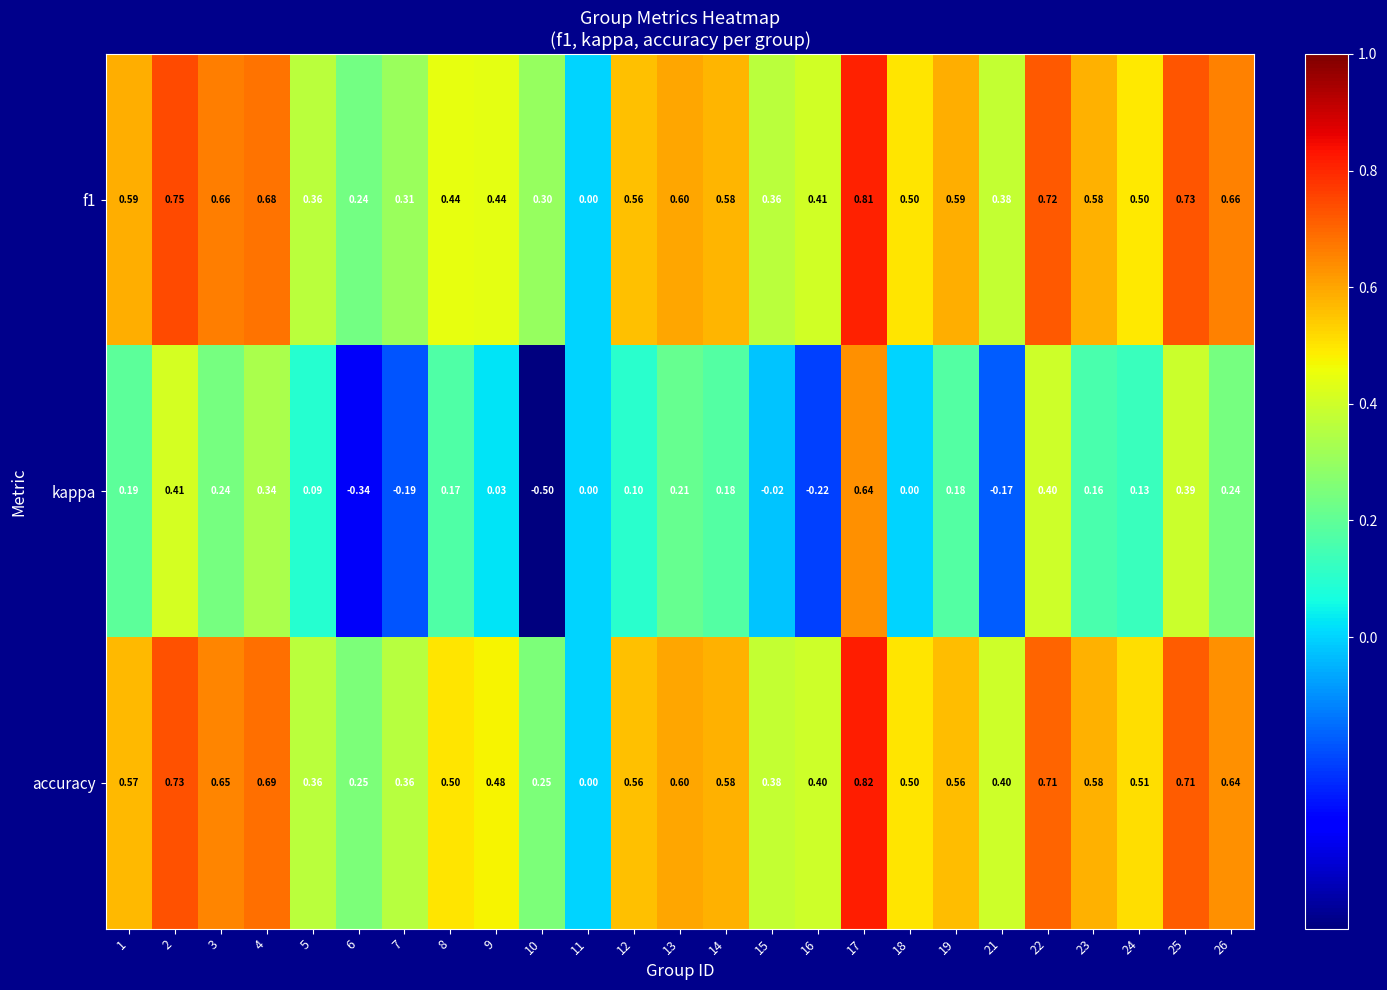

Between 6 and 26, which series saw the biggest shift?

kappa